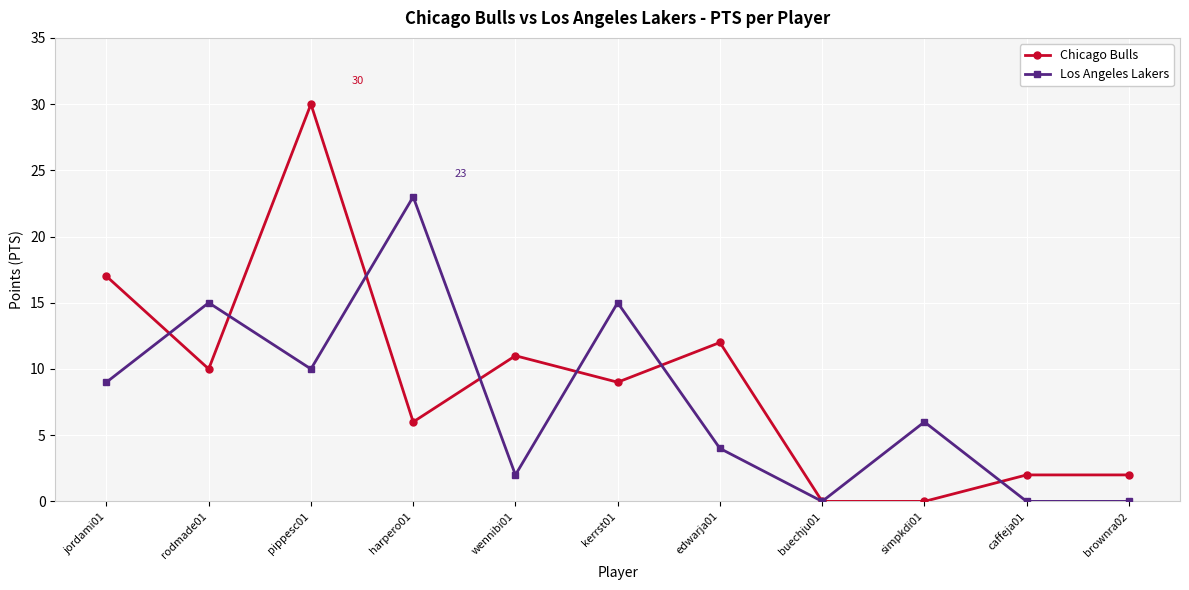

How many lines are shown in the chart?

2